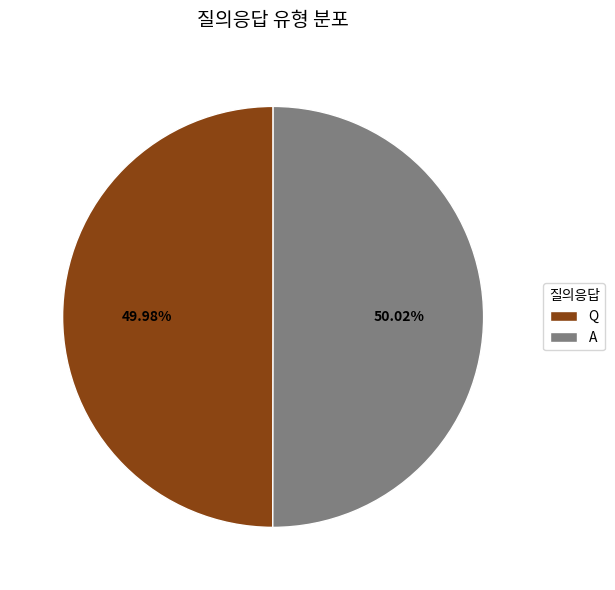

How many slices are in this pie chart?

2